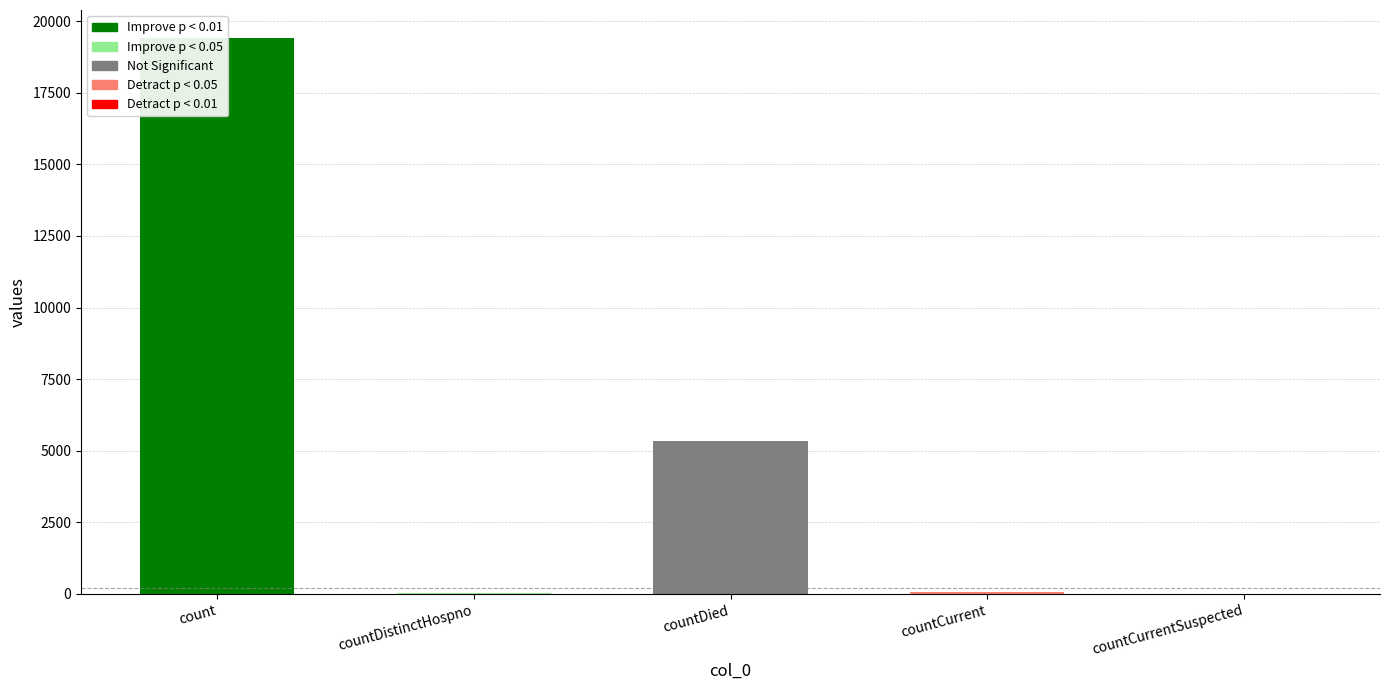

Does the chart contain any negative values?

No